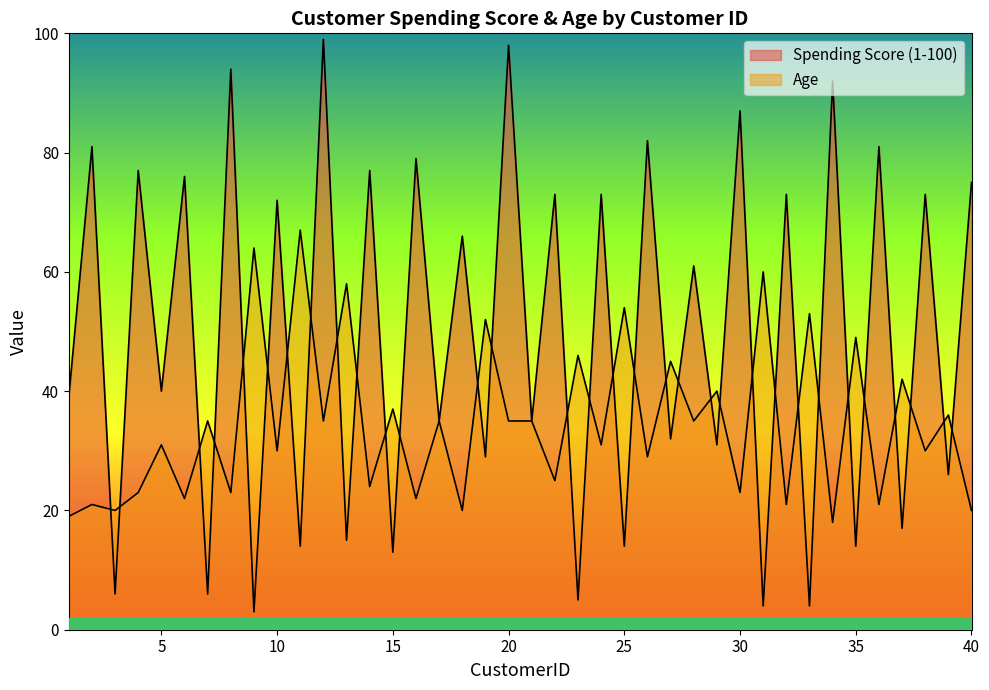

What is the value of the Spending Score (1-100) point at the 29th from the left?

31